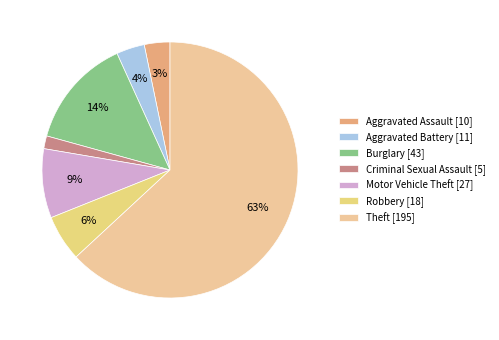

How many segments does this pie chart have?

7